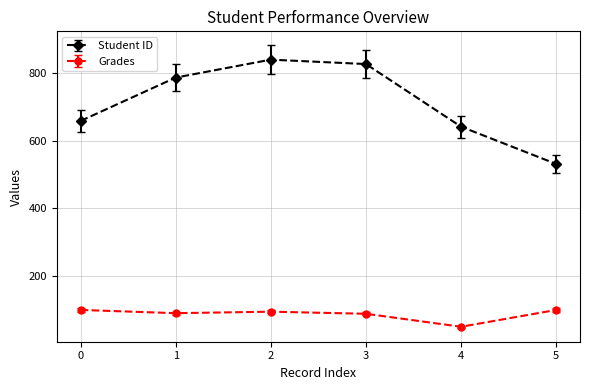

At 2, list the series in order from smallest to largest.

Grades, Student ID